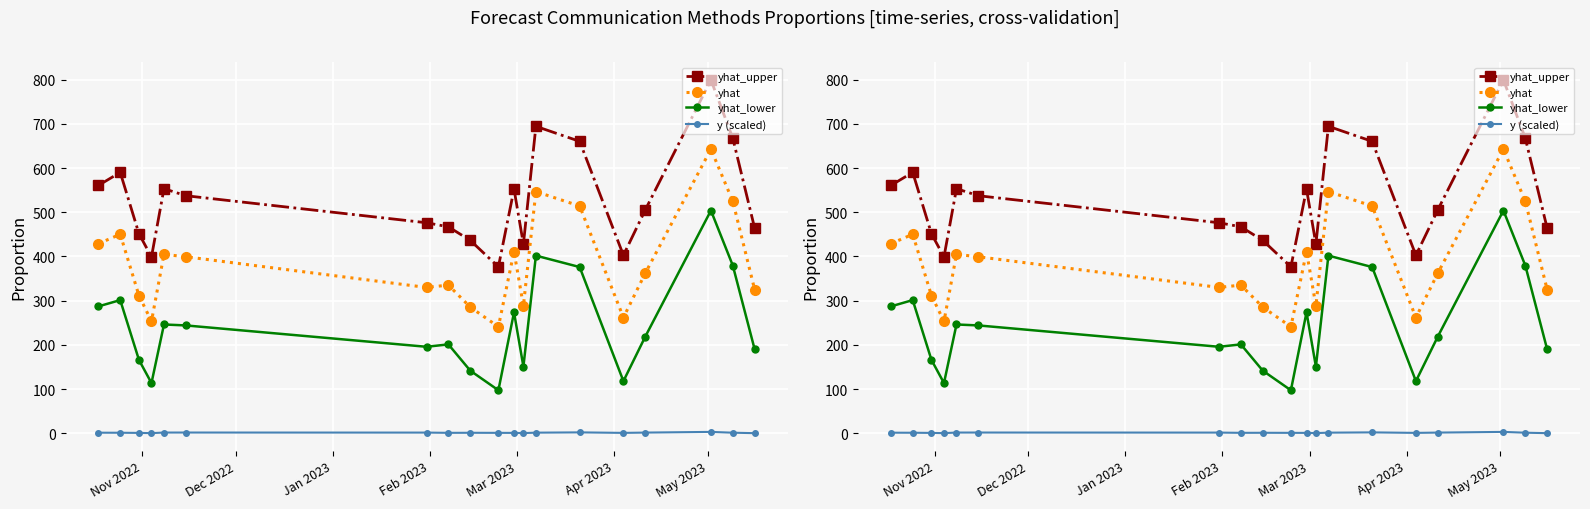

Is the value of yhat_upper at 14 greater than the value of y (scaled) at Apr 2023?

Yes